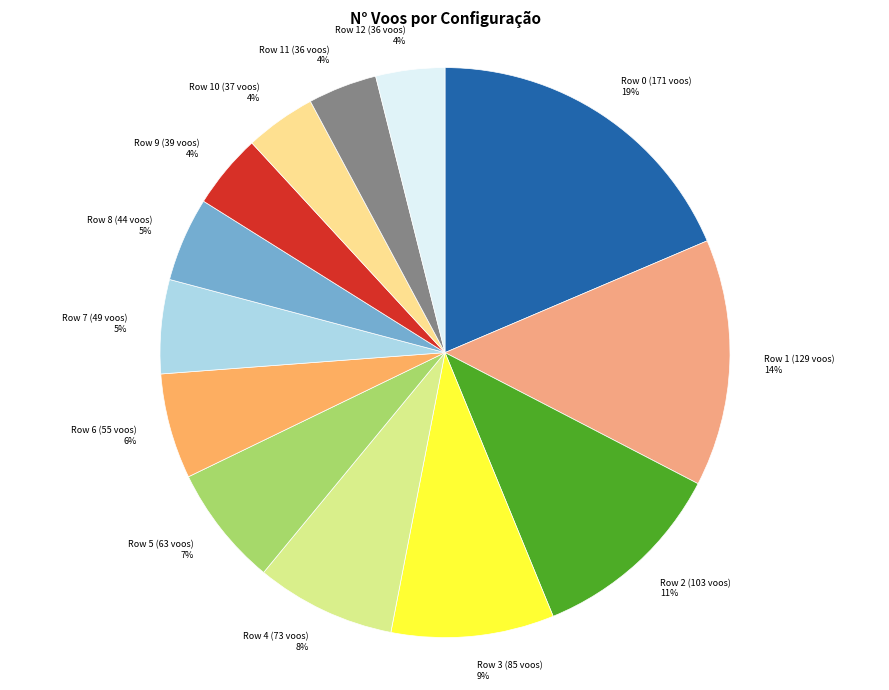

True or false: Row 6 (55 voos) accounts for 19% of the total.

False